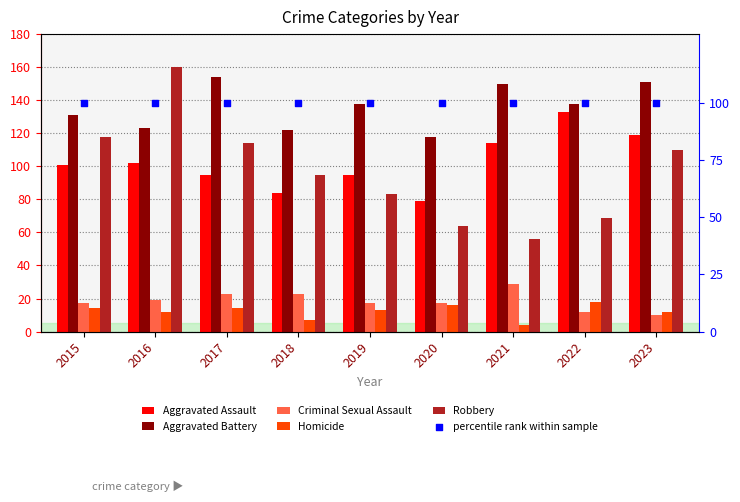

Which series contains the lowest Y value?

Homicide